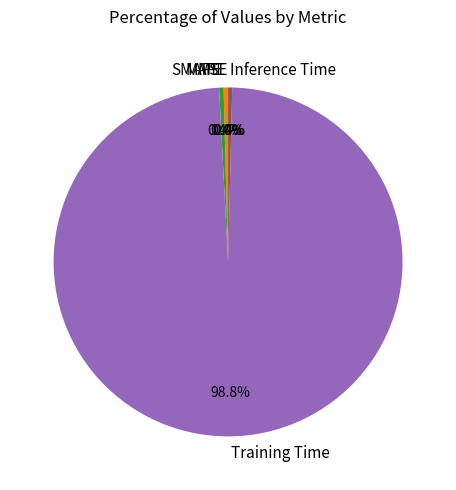

The Inference Time slice represents 11% of the pie. True or false?

False